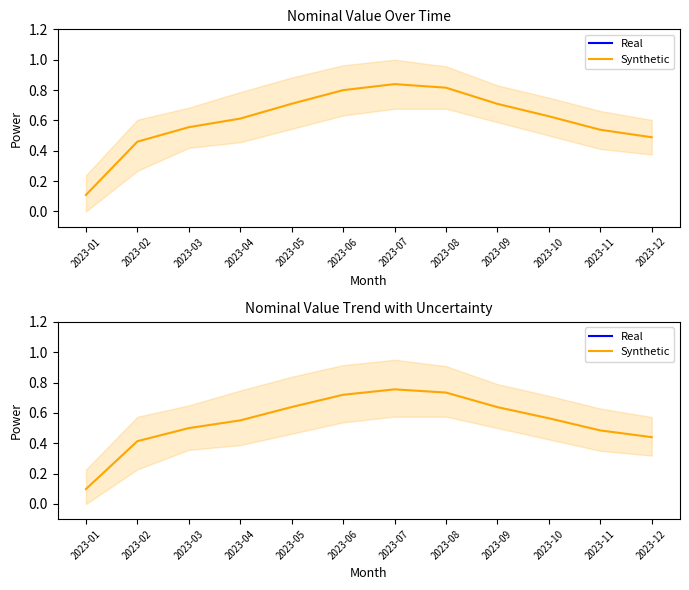

The Synthetic series shows 0.2 at 2023-09. True or false?

False